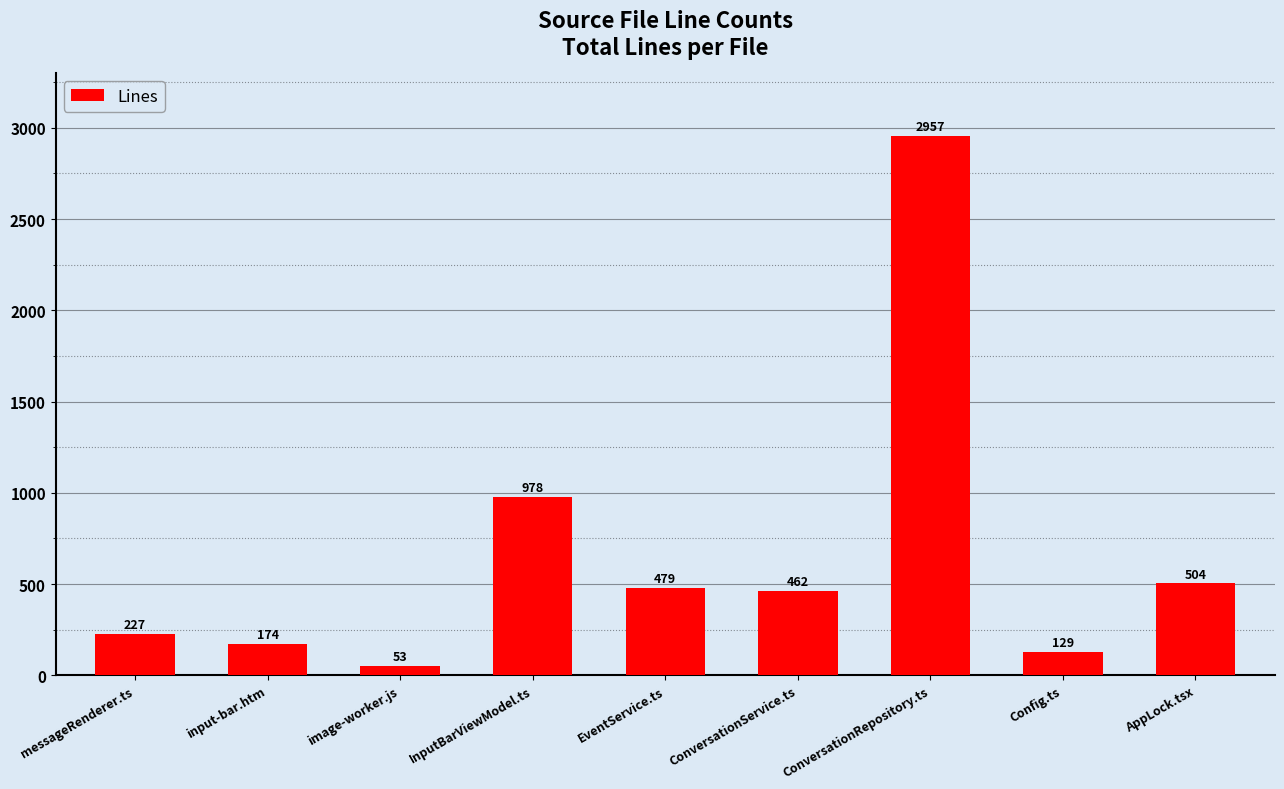

Count the number of data series in this chart.

1